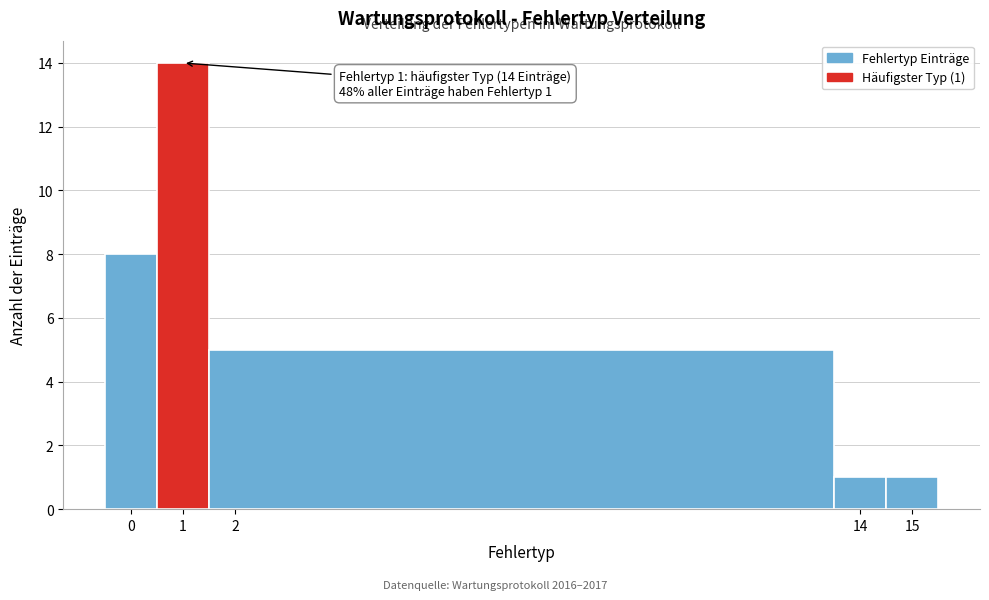

Which range on the x-axis has the tallest bar?

0.5 to 1.5